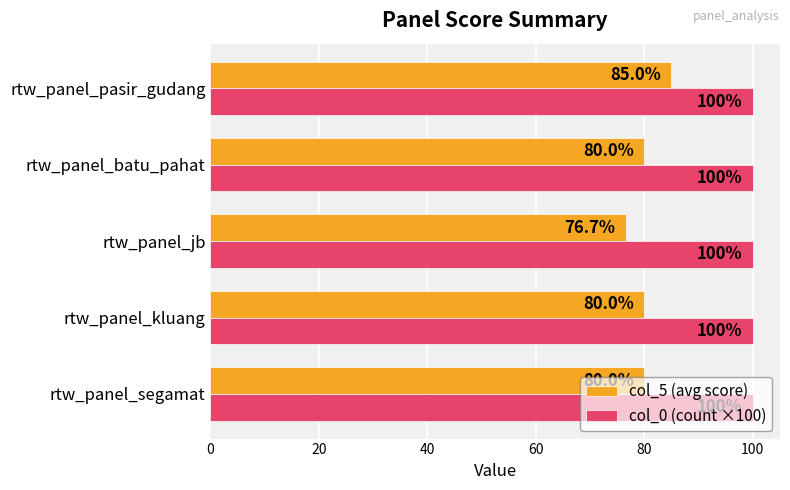

What is the sum of the col_5 (avg score) values at rtw_panel_segamat and rtw_panel_pasir_gudang?

165.0